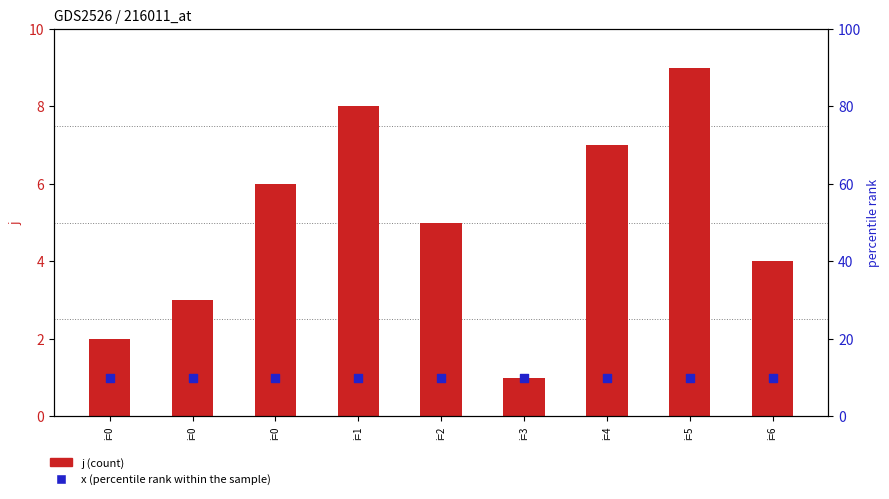

At which category is the sum across all series the highest?

i=5